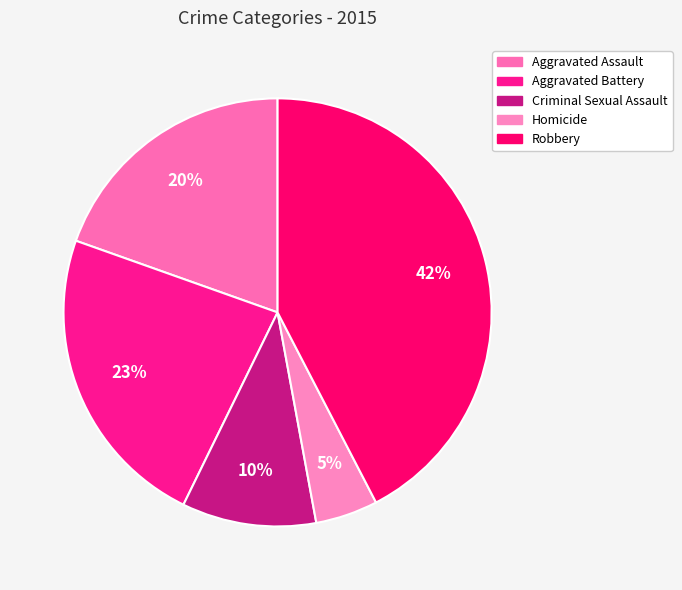

To the nearest percent, what portion does Aggravated Assault represent?

20%